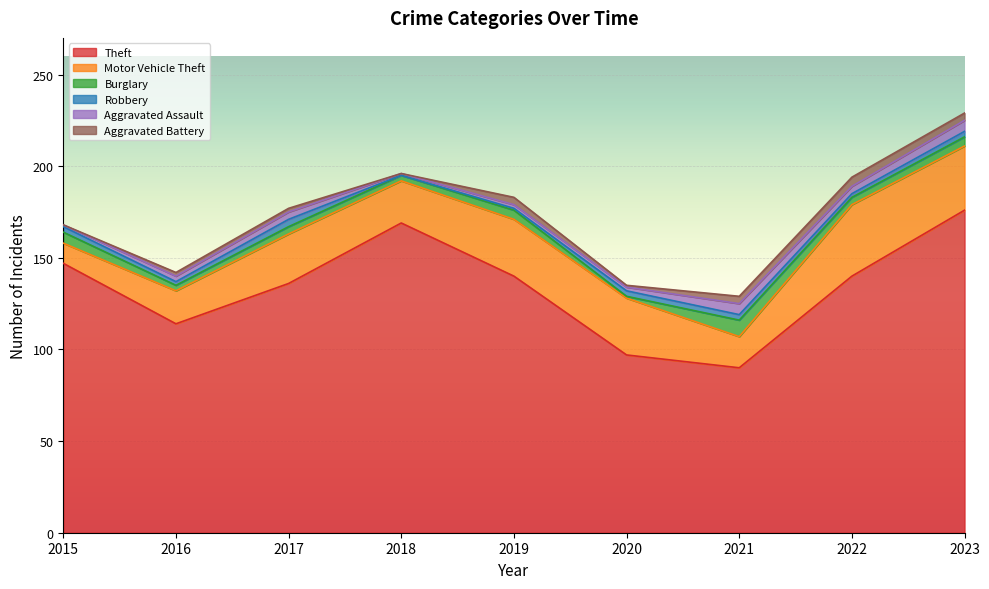

Rank the series by their maximum value, from highest to lowest.

Theft, Motor Vehicle Theft, Burglary, Aggravated Assault, Aggravated Battery, Robbery